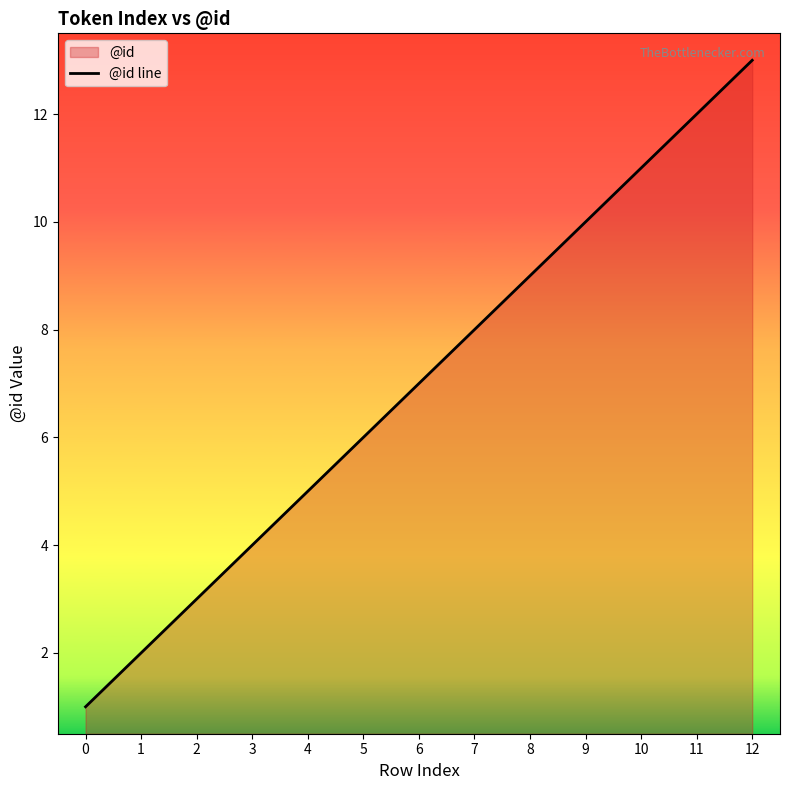

List the labels in order of value, smallest first.

0, 1, 2, 3, 4, 5, 6, 7, 8, 9, 10, 11, 12